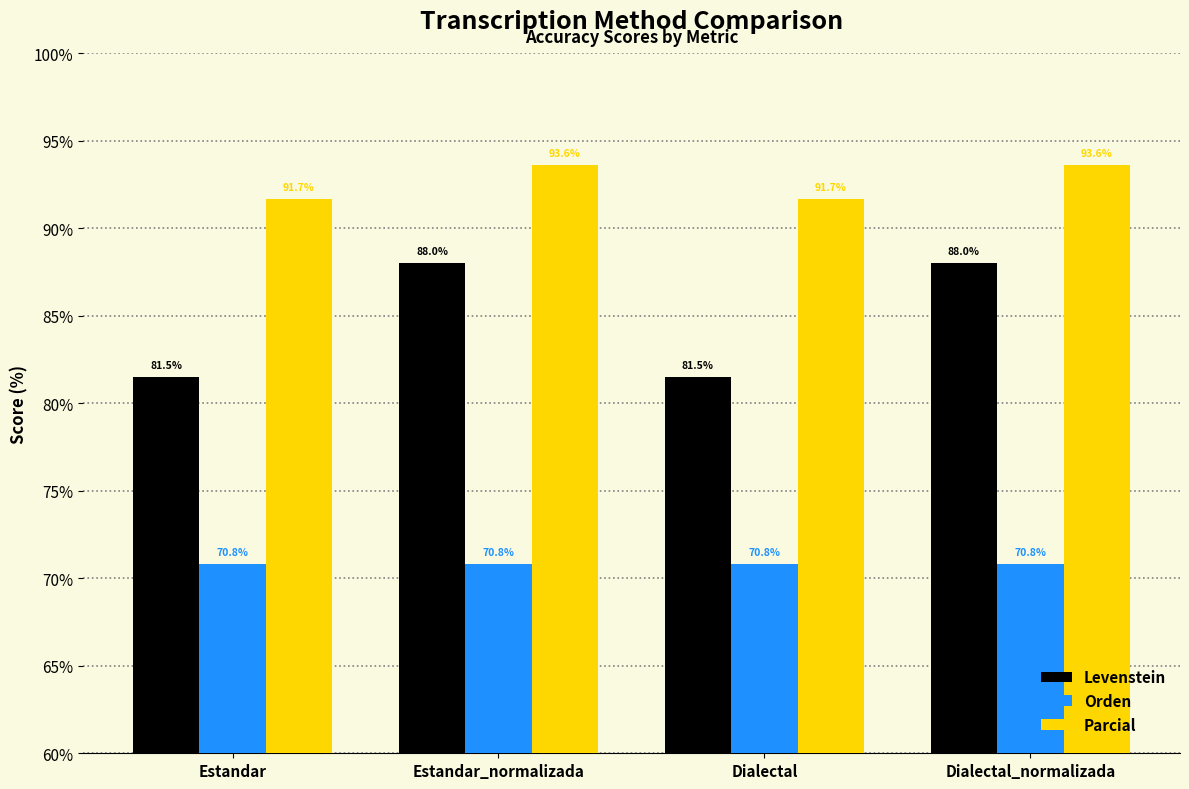

Is the value of Levenstein at Dialectal greater than the value of Parcial at Estandar?

No